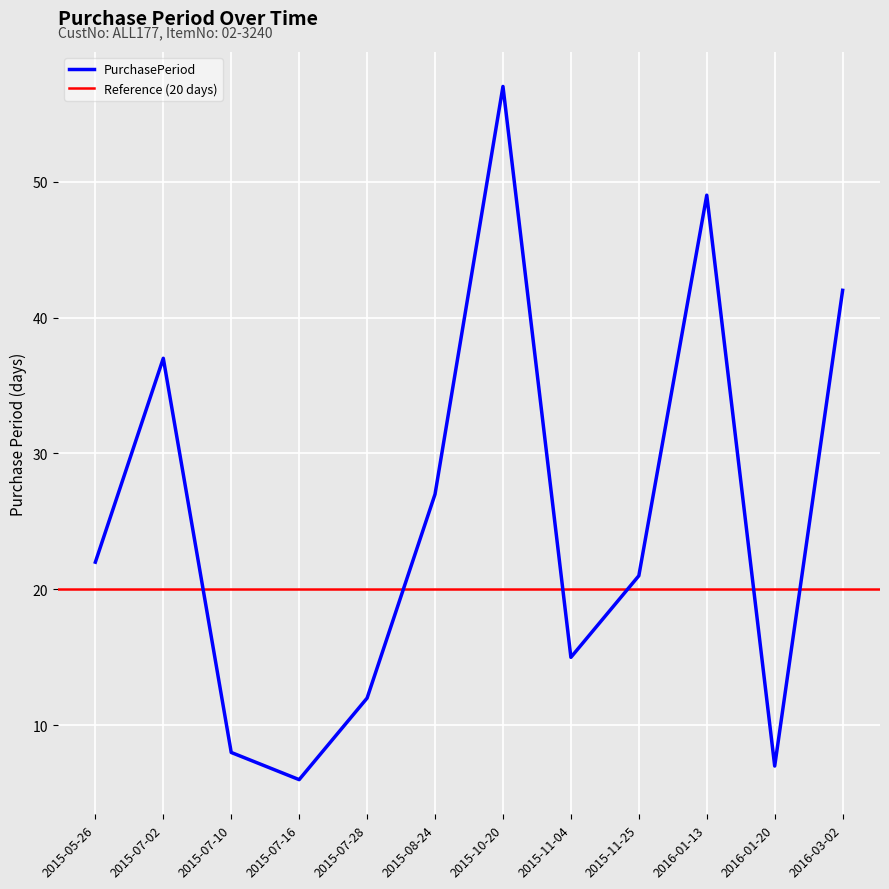

What is the change in value from 2015-05-26 to 2015-11-04?

-7